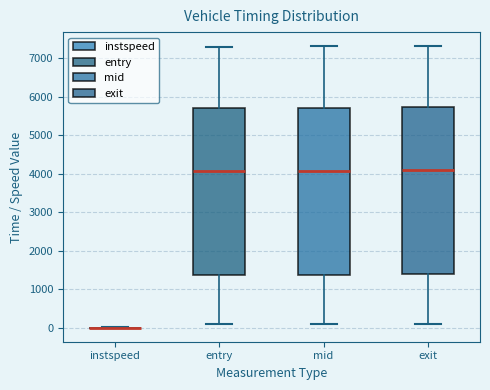

Reading left to right, transcribe this box plot: for each box, give where its median line is, the range the box spans, and where its two whiskers end, as read against the y-axis. The values are not printed on the chart, so give them approximately, as read against the axis.

instspeed: box collapsed to a line at 0, whiskers 0 to 0
entry: median 4100, box 1400 to 5700, whiskers 100 to 7300
mid: median 4100, box 1400 to 5700, whiskers 100 to 7300
exit: median 4100, box 1400 to 5700, whiskers 100 to 7300